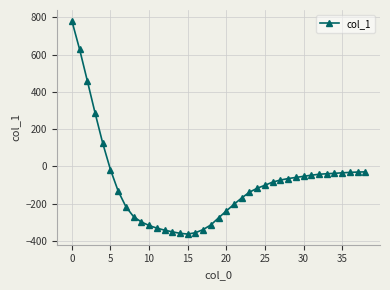

What is the greatest value displayed?

782